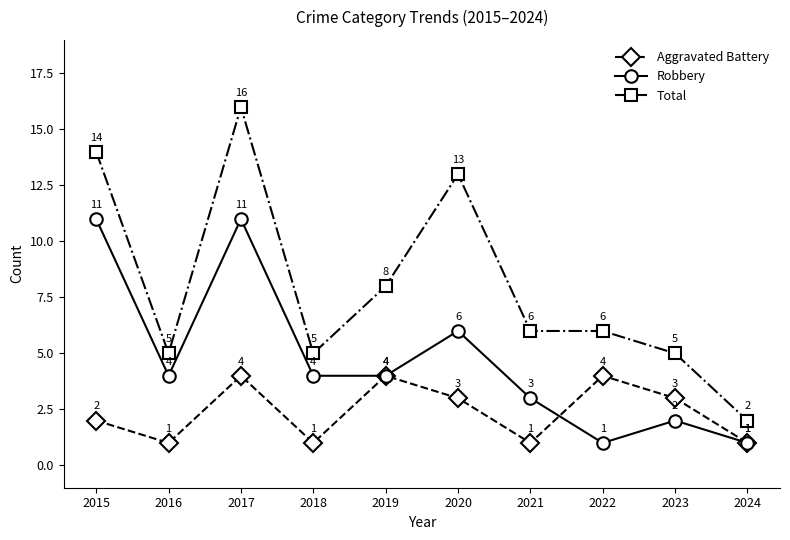

In Aggravated Battery, how many points are higher than both neighbors (excluding endpoints)?

3